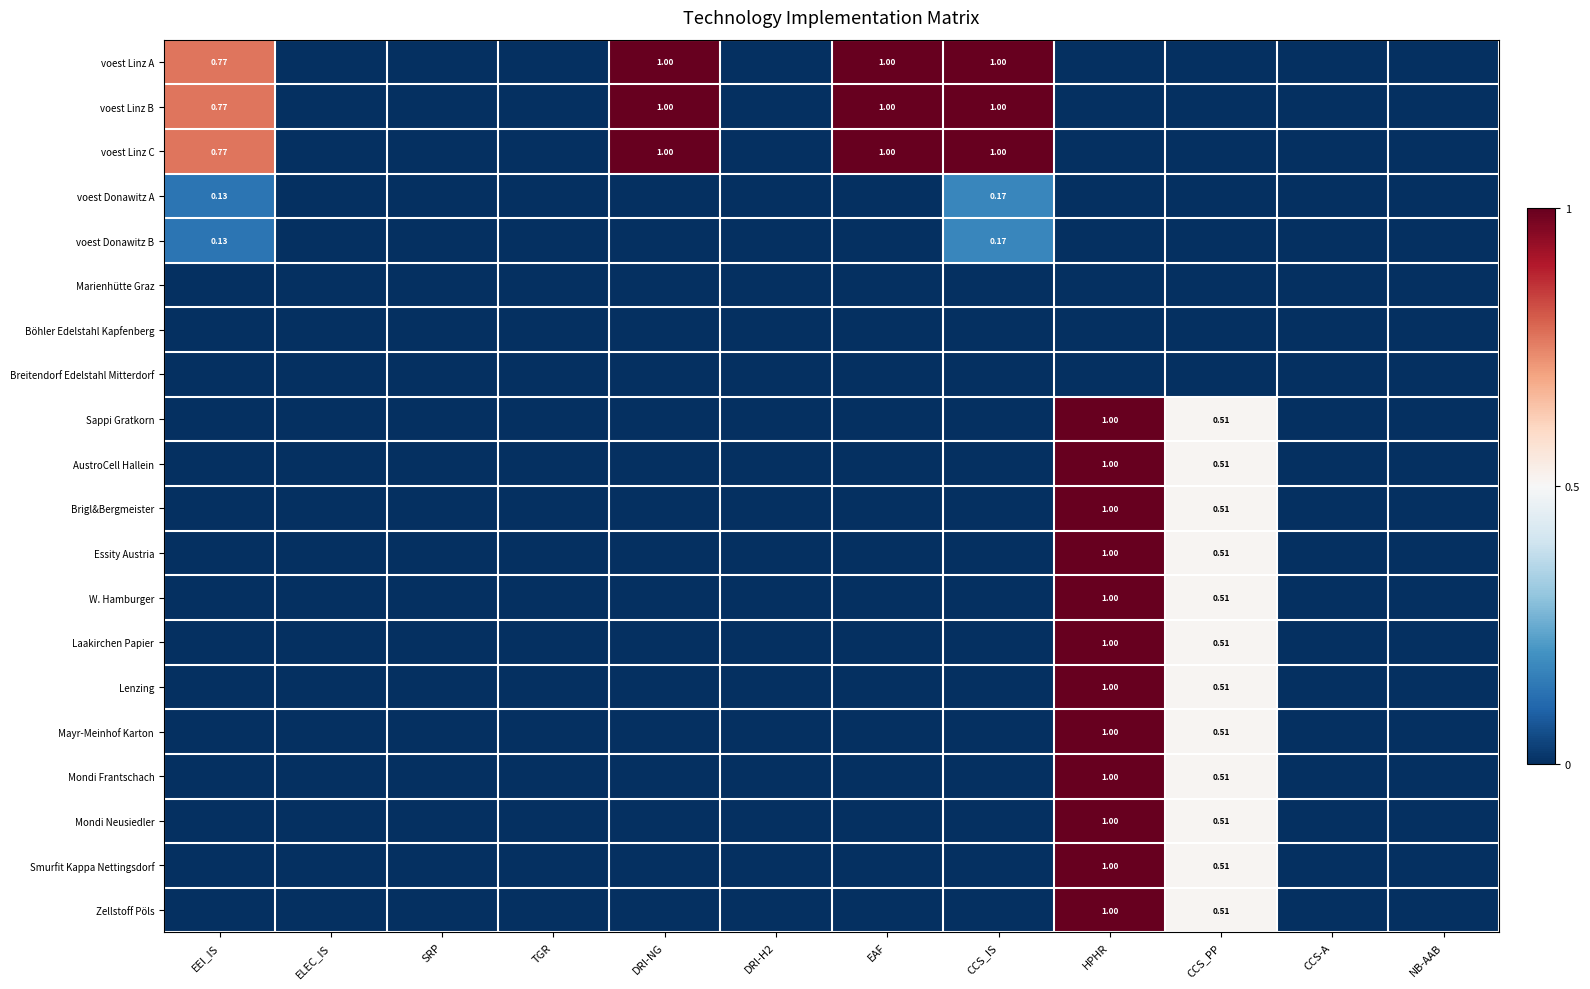

List the labels in order of voest Donawitz A value, smallest first.

ELEC_IS, SRP, TGR, DRI-NG, DRI-H2, EAF, HPHR, CCS_PP, CCS-A, NB-AAB, EEI_IS, CCS_IS